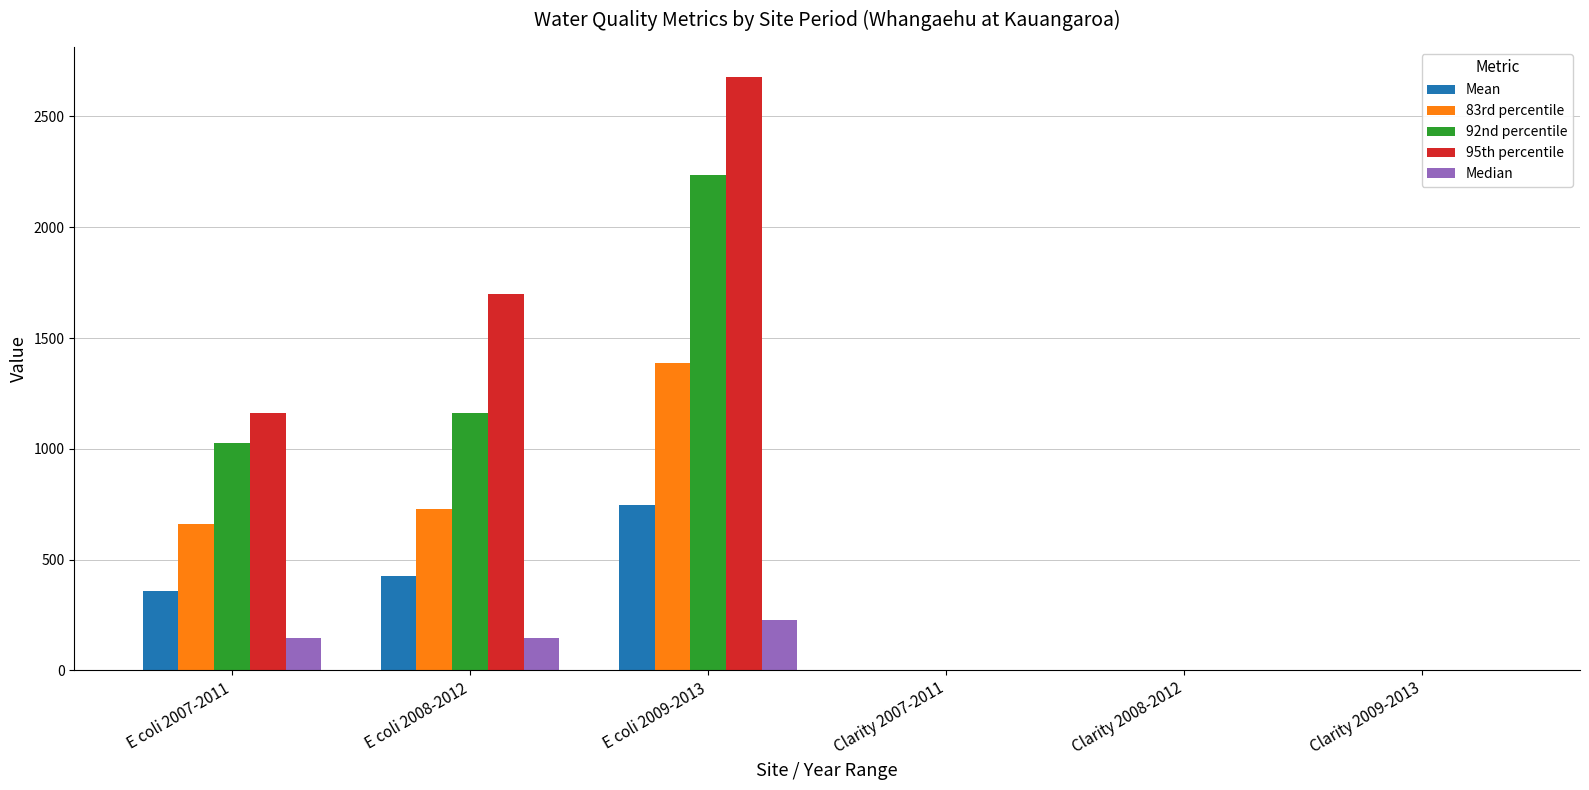

What are all the series names shown in the legend?

Mean, 83rd percentile, 92nd percentile, 95th percentile, Median